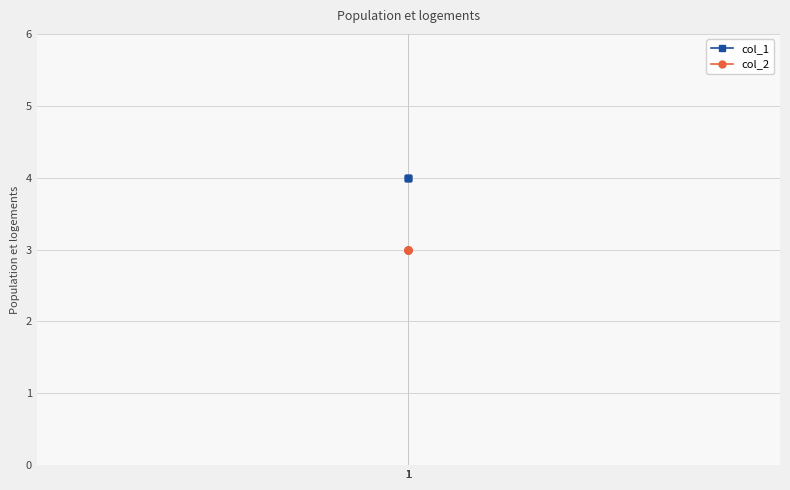

How many categories are shown in the chart?

5